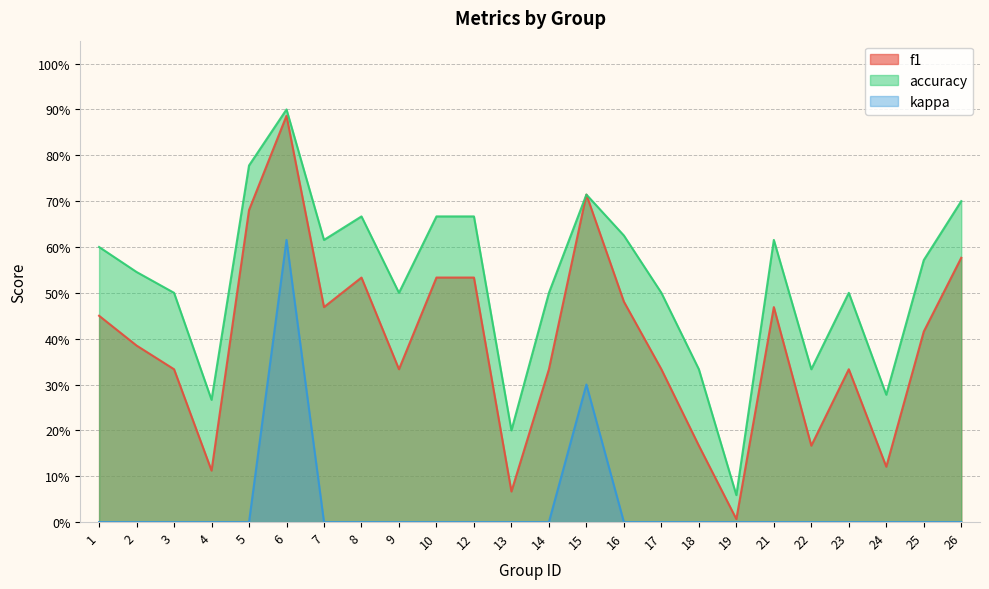

What is the difference between the highest and lowest values at 3?

0.5